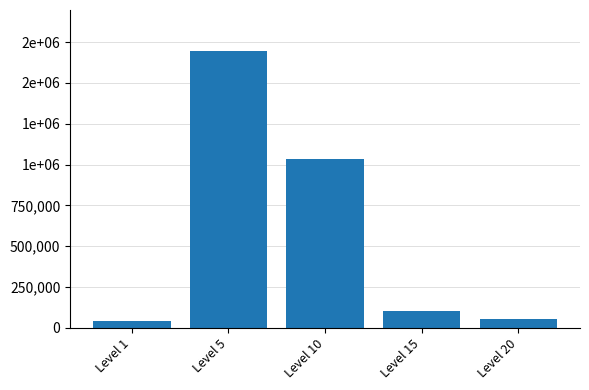

Are the bars grouped side by side (vs. stacked)?

No